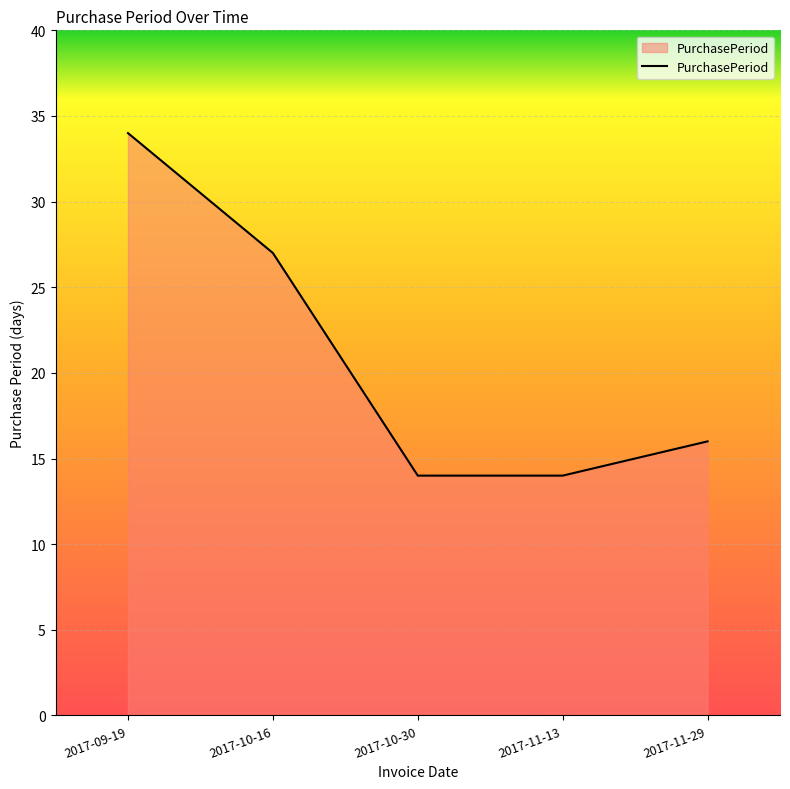

The chart shows a value of 27 at 2017-10-16. True or false?

True